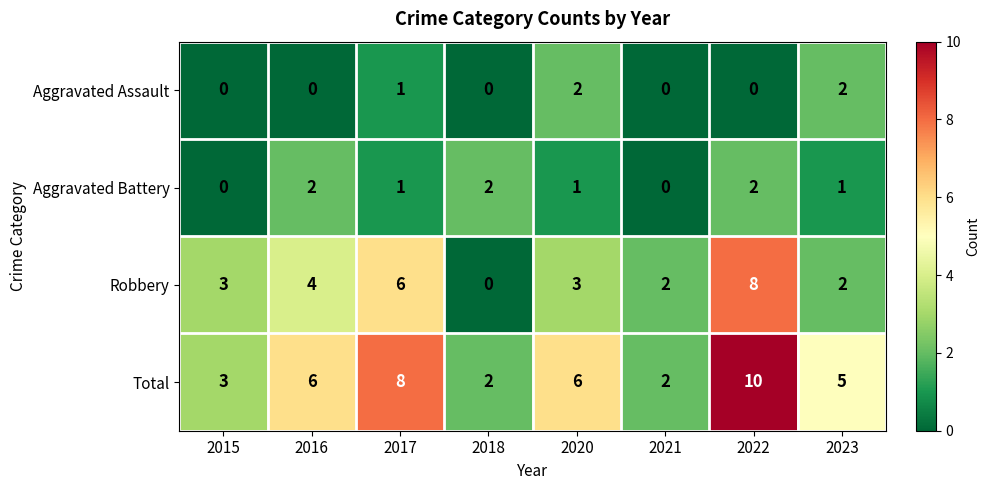

Read the Total value at 2017.

8